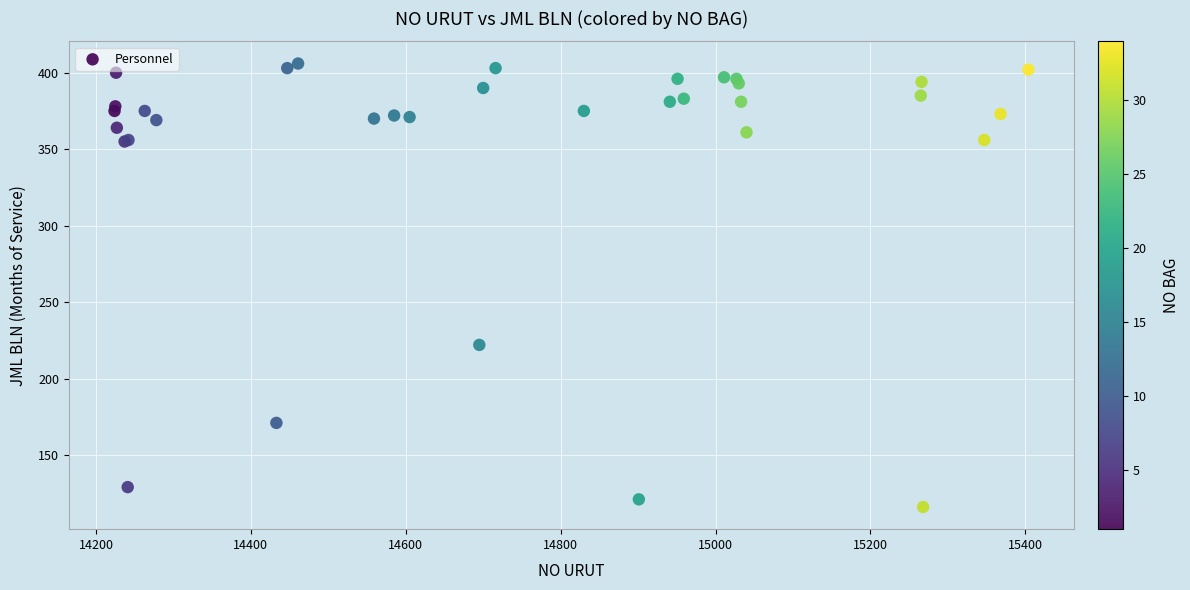

What Y value in the scatter plot is closest to 261?

222